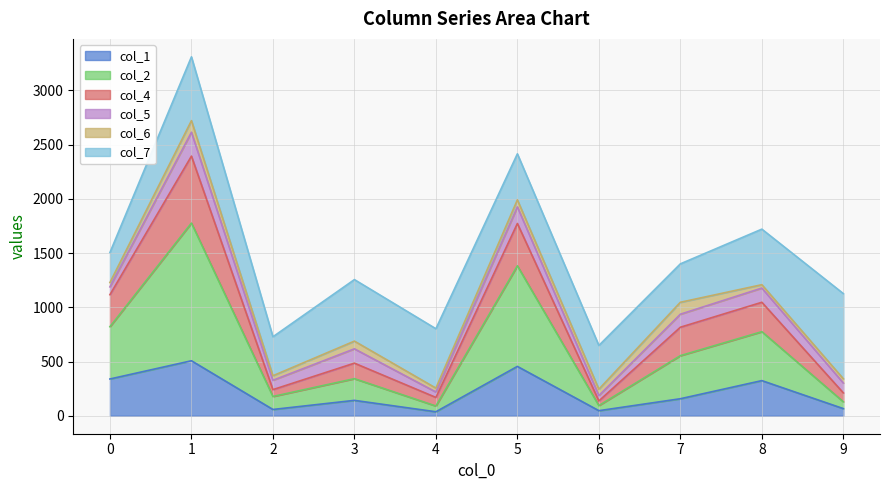

What are all the series names shown in the legend?

col_1, col_2, col_4, col_5, col_6, col_7